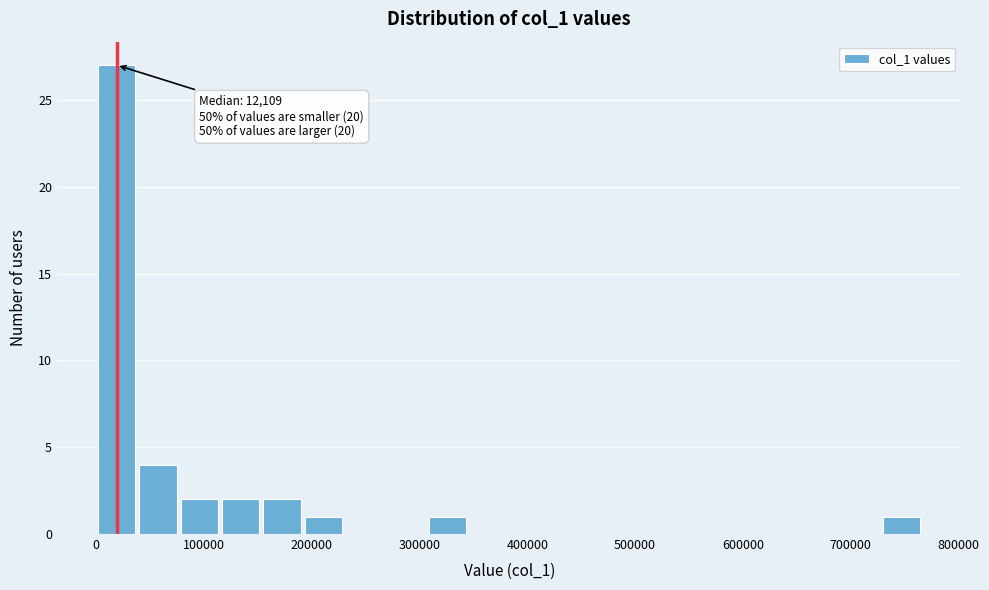

Read against the x-axis, roughly where is the centre of the tallest bar?

20000